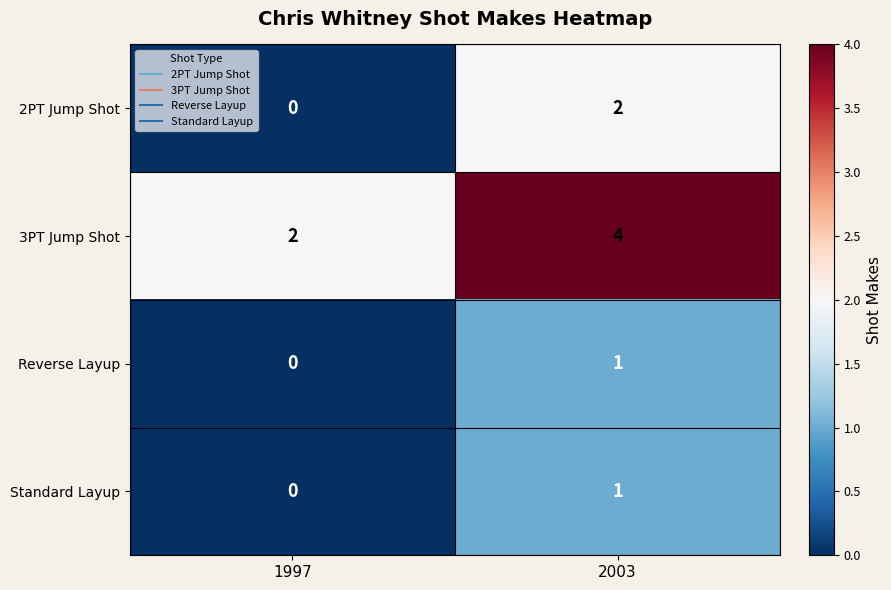

The value of Standard Layup at 2003 is 2. True or false?

False